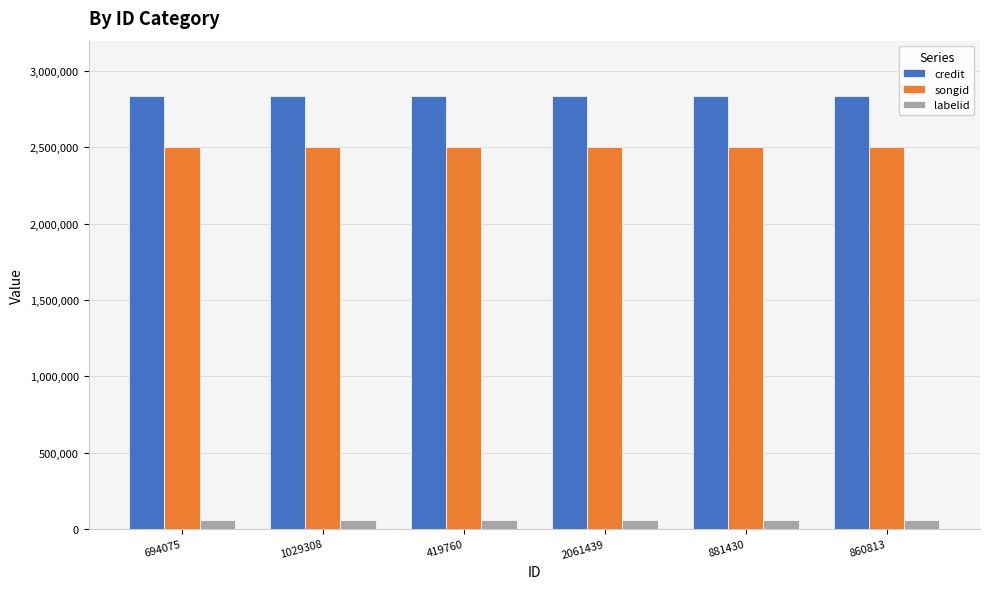

The credit series shows 5064301 at 860813. True or false?

False